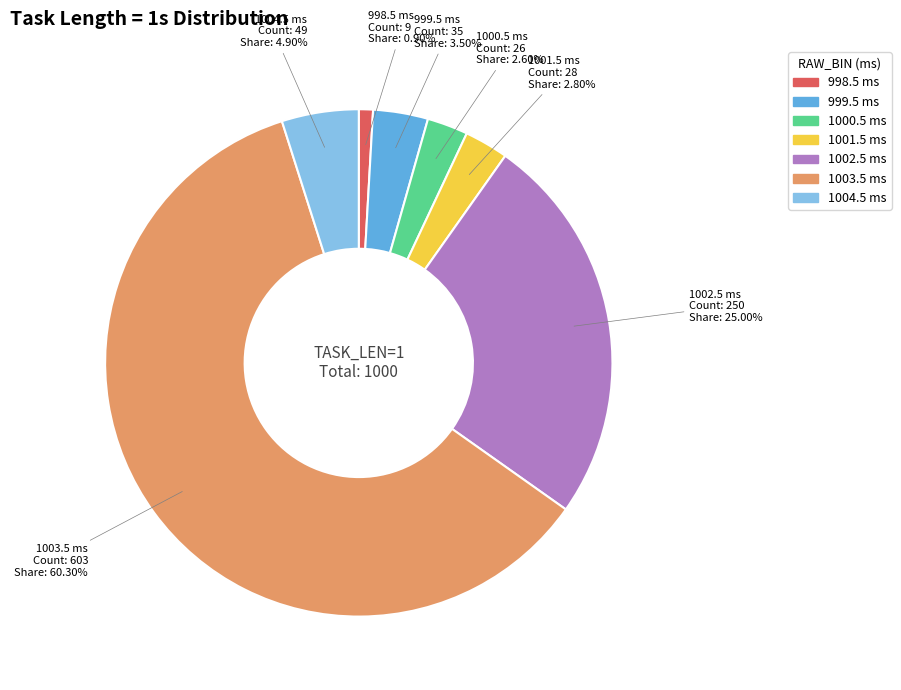

To the nearest percent, what is the combined percentage of 998.5 ms and 1001.5 ms?

4%